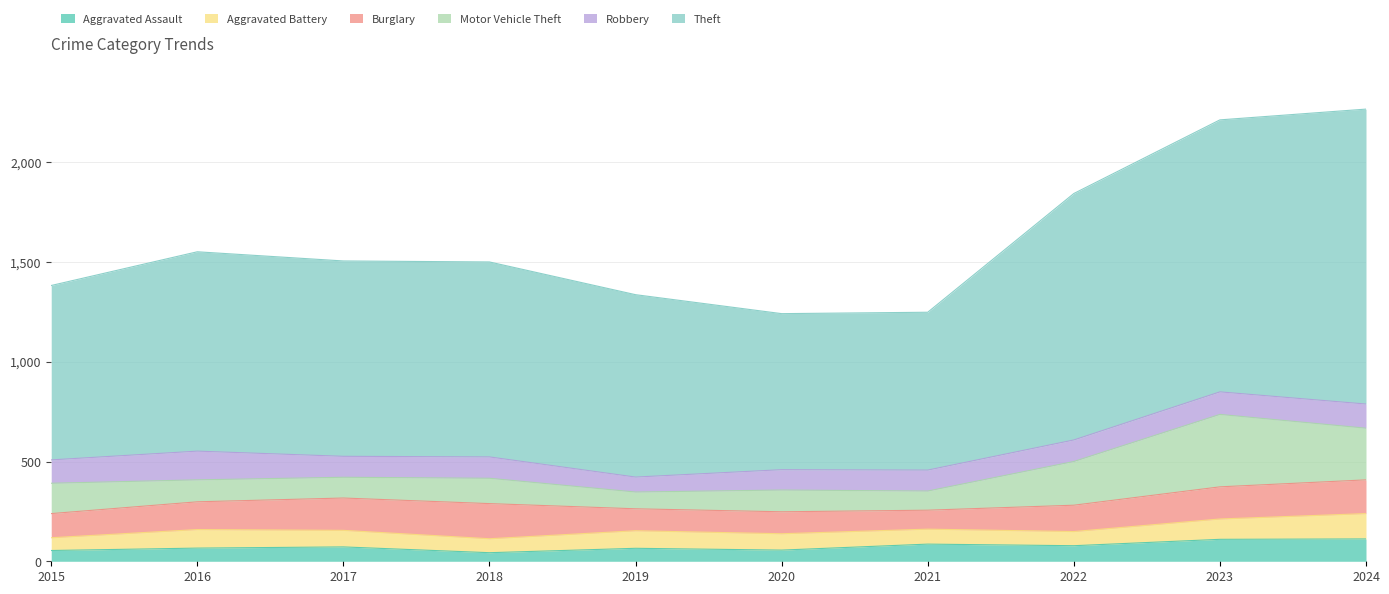

What is the minimum value shown in the chart?

43